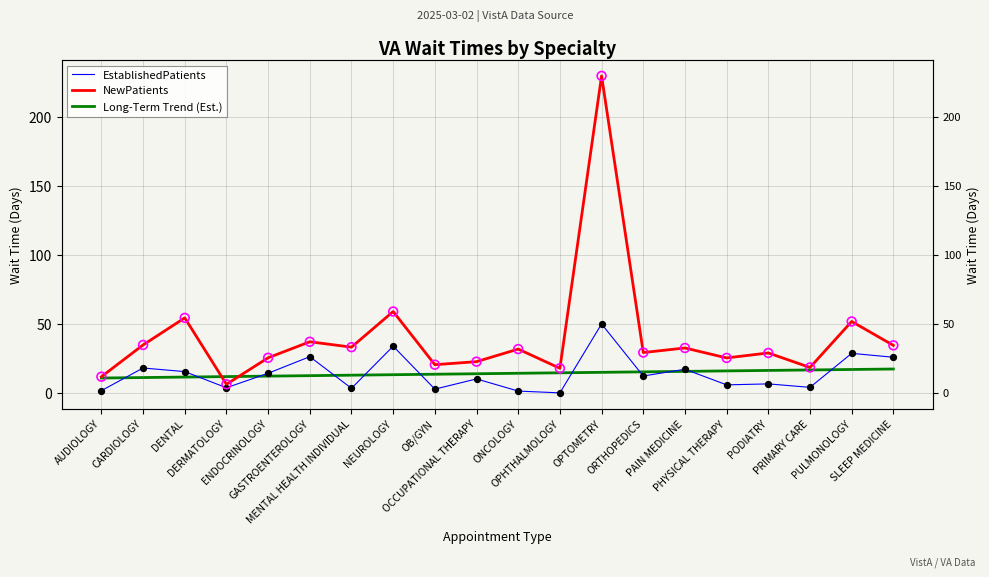

At how many categories does at least one series exceed 172?

1